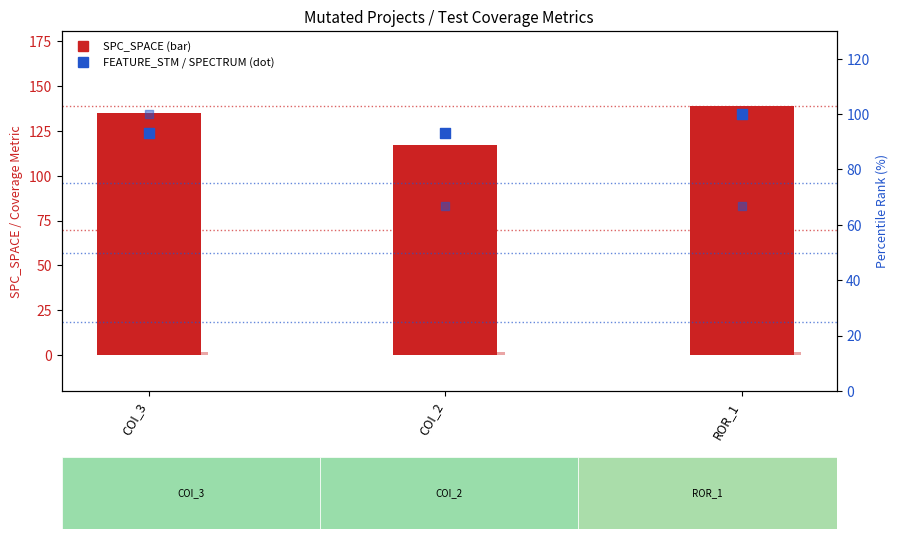

Which series reaches the maximum Y coordinate?

SPC_SPACE